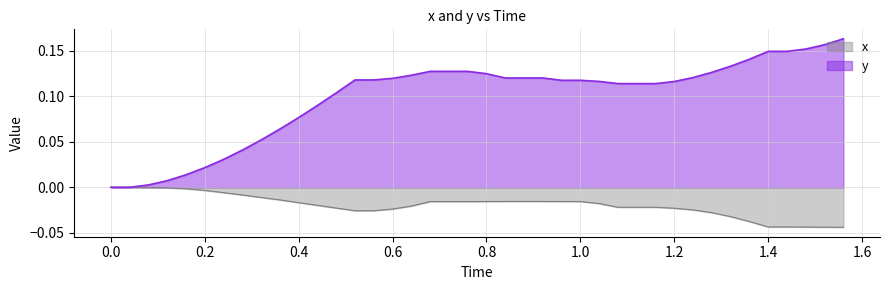

Which series has the widest spread of values?

y